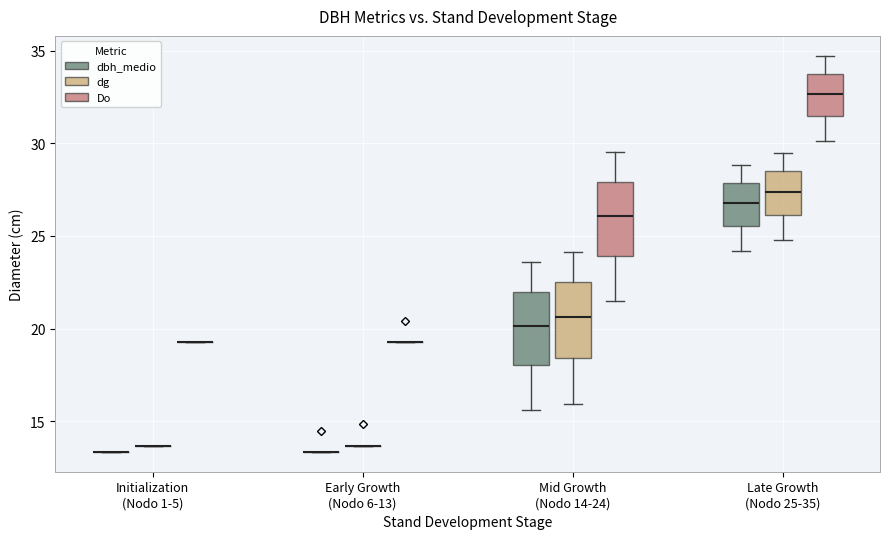

Where does the lower whisker of the box for Late Growth (Nodo 25-35) (Do) end on the y-axis? The values are not printed on the chart, so give them approximately, as read against the axis.

30.0